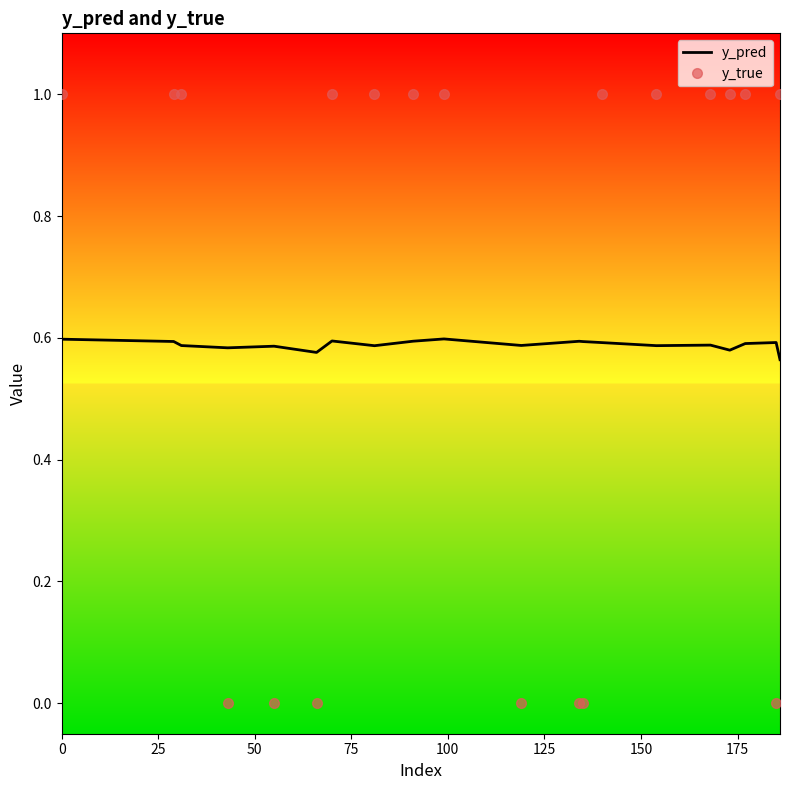

How many times do y_pred and y_true cross each other?

6